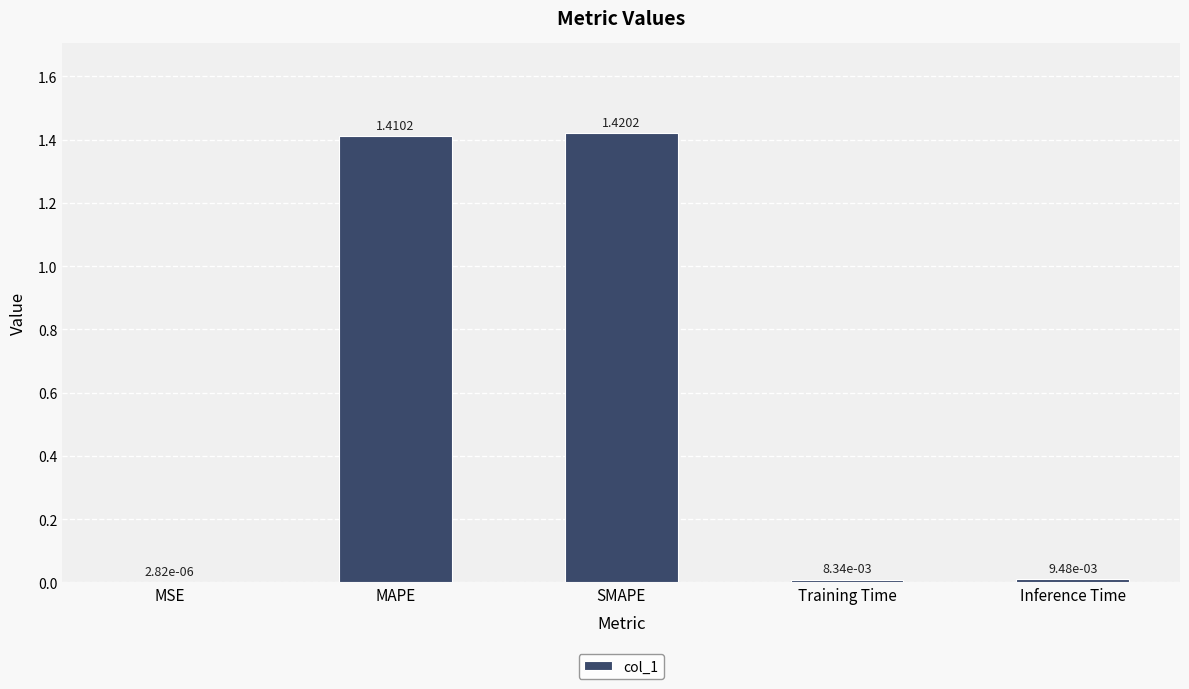

What is the sum of all values?

2.8